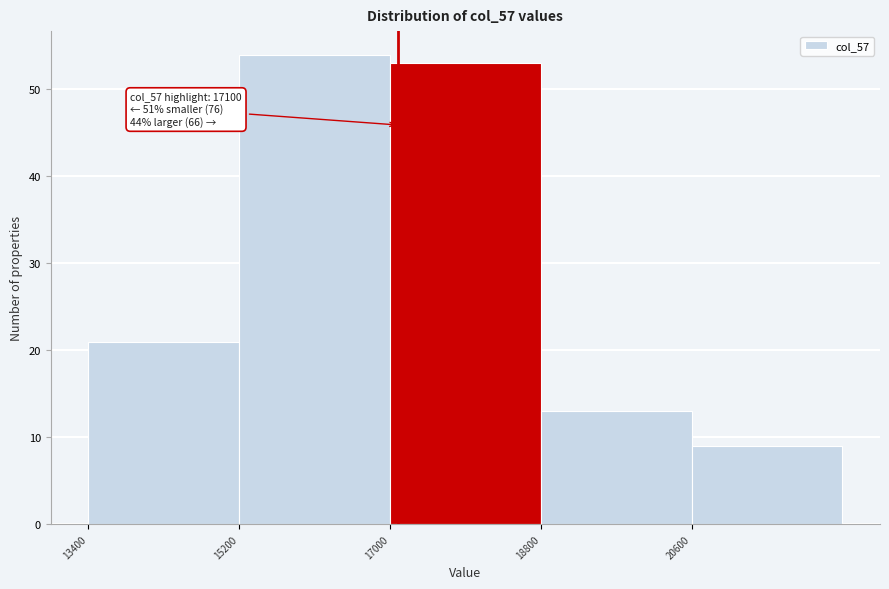

Which range on the x-axis has the tallest bar?

15200 to 17000